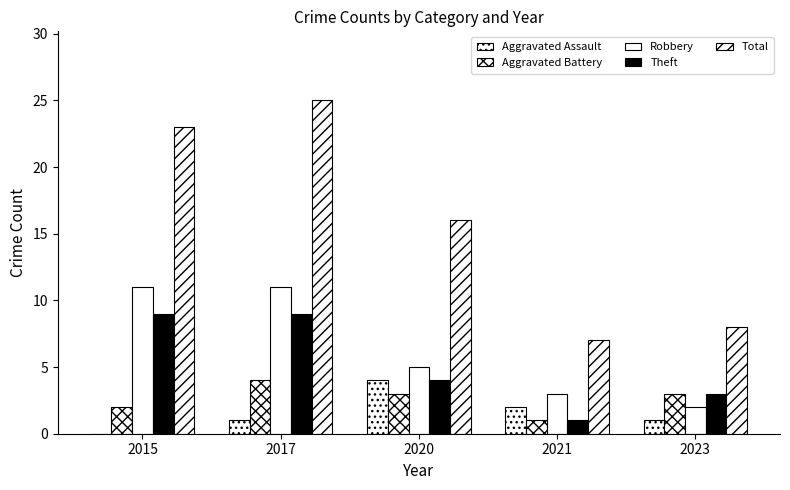

How many groups of bars are there?

5